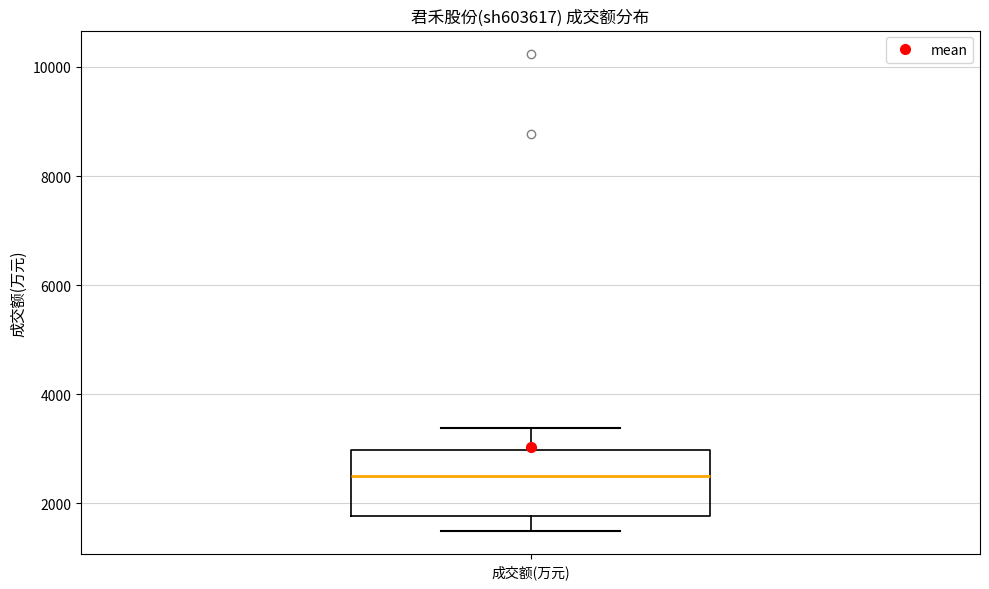

Transcribe this box plot: give where the median line is, the range the box spans, and where the two whiskers end, as read against the y-axis. The values are not printed on the chart, so give them approximately, as read against the axis.

median 2400, box 1800 to 3000, whiskers 1400 to 3400